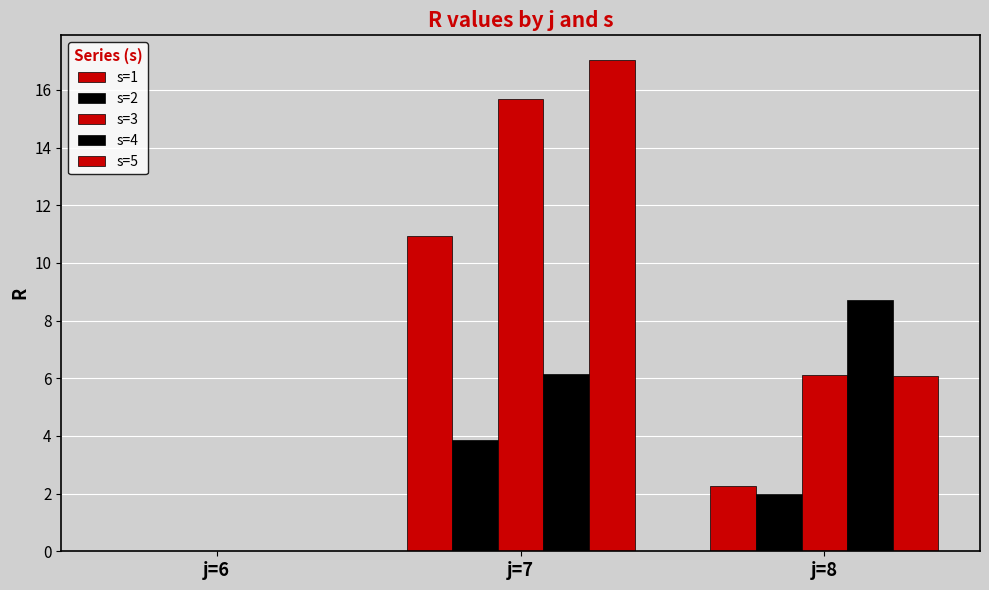

Are the bars grouped side by side (vs. stacked)?

Yes